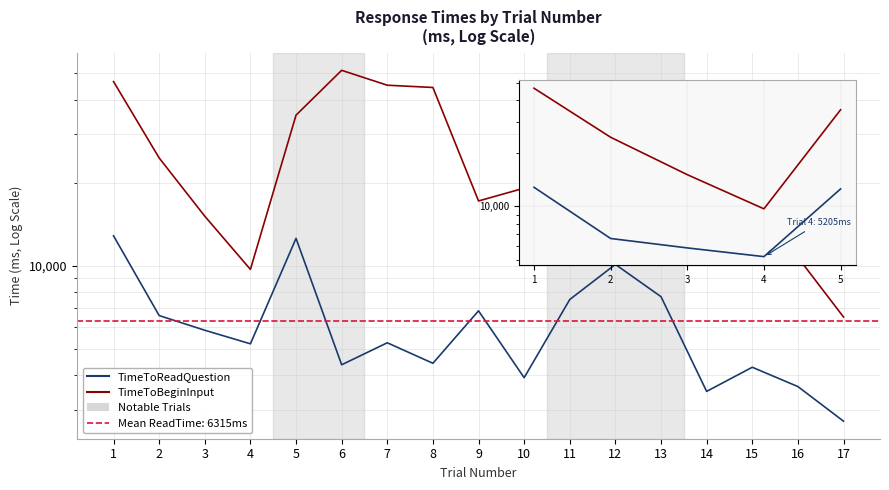

Reading right to left, transcribe all the data shown in this chart.

TimeToReadQuestion: 2726.4	3641.4	4279.0	3497.2	7718.8	10108.9	7538.7	3921.5	6857.8	4423.7	5250.4	4368.9	12566.4	5205.1	5830.1	6591.3	12835.4
TimeToBeginInput: 6513.1	10723.2	14633.2	20596.9	23746.9	35955.0	30983.8	19123.1	17178.3	44354.9	45203.8	51191.8	35195.9	9695.2	15124.3	24608.1	46587.9